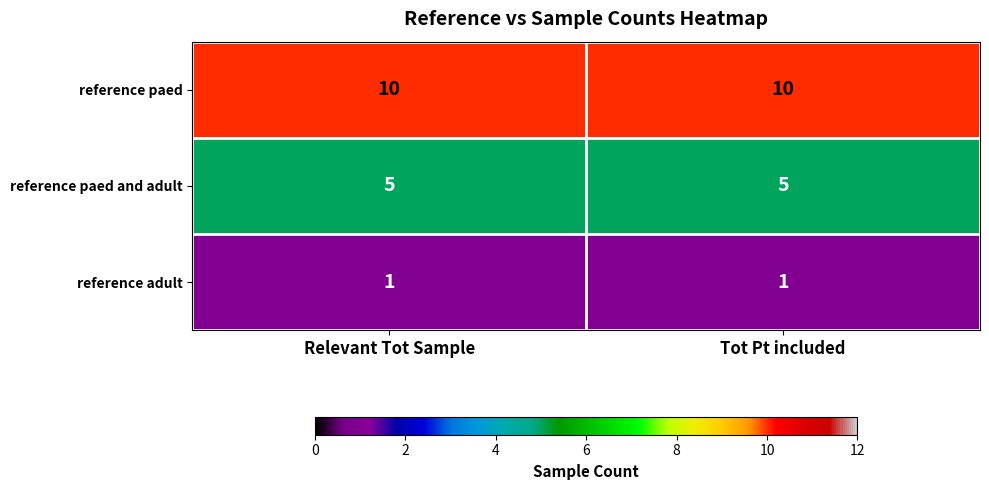

Reading left to right, what are all the values shown in this chart?

reference paed: 10	10
reference paed and adult: 5	5
reference adult: 1	1